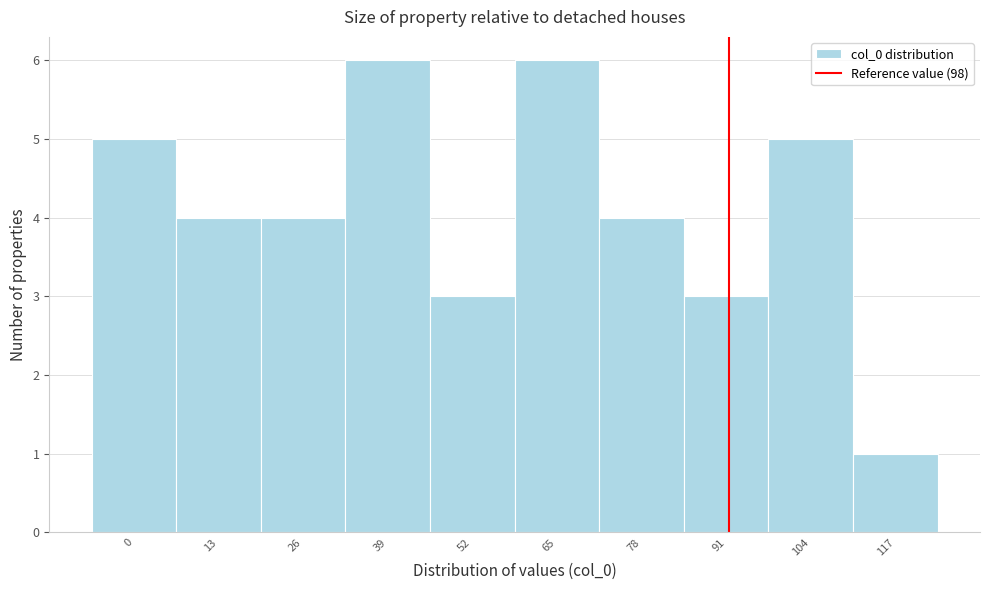

Reading right to left, extract all data points from this chart.

1	5	3	4	6	3	6	4	4	5